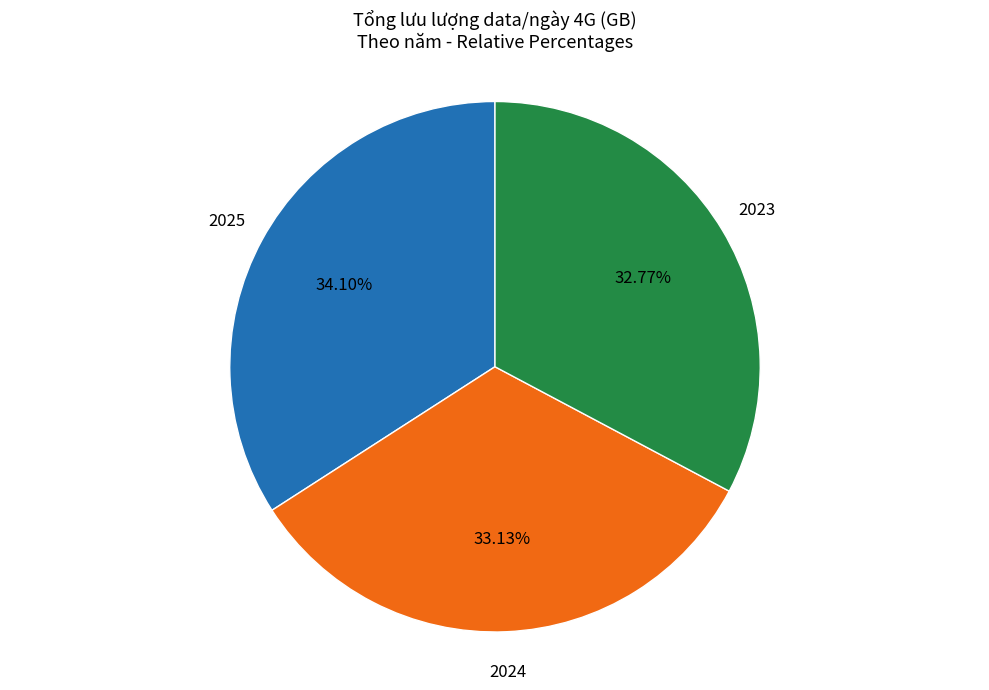

Is there any slice that represents more than half of the pie?

No